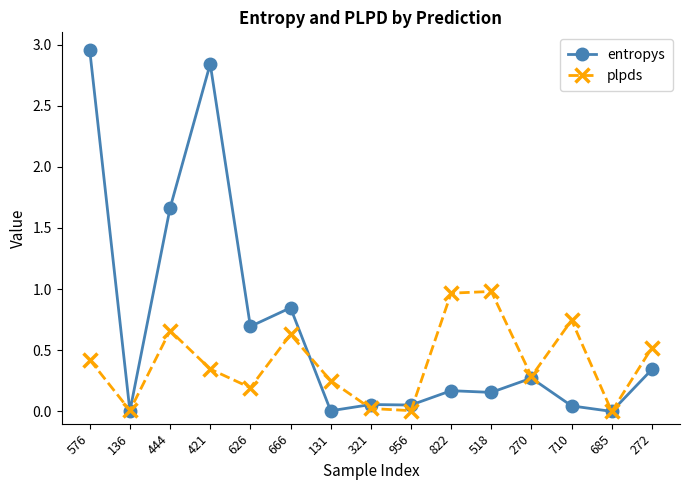

What is the sum of all plpds values?

6.0